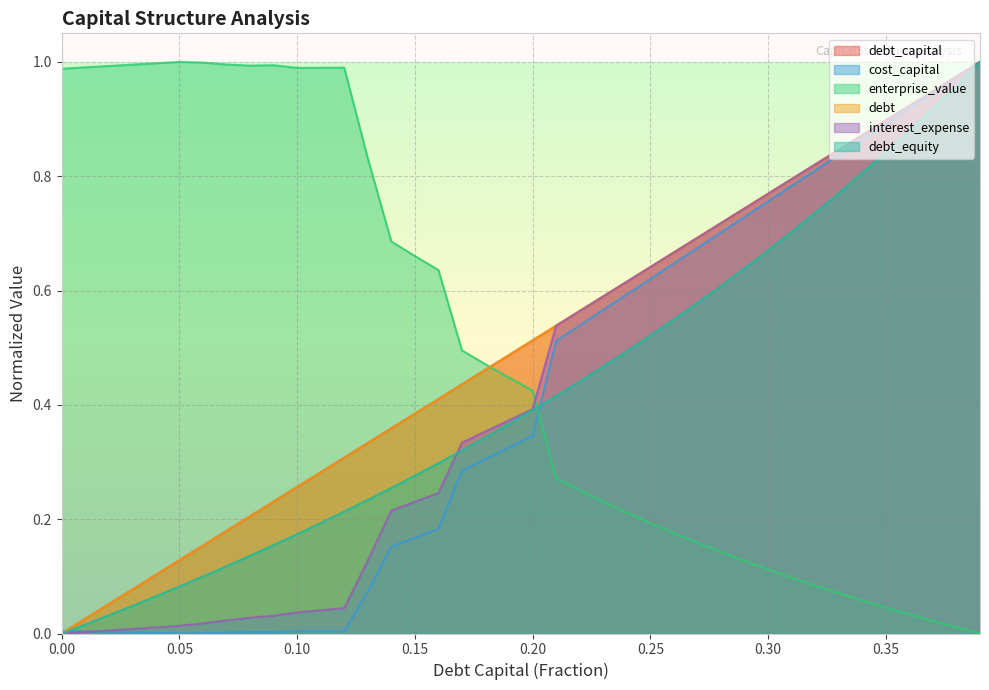

True or false: cost_capital has a value of 0.2 at 0.20.

False